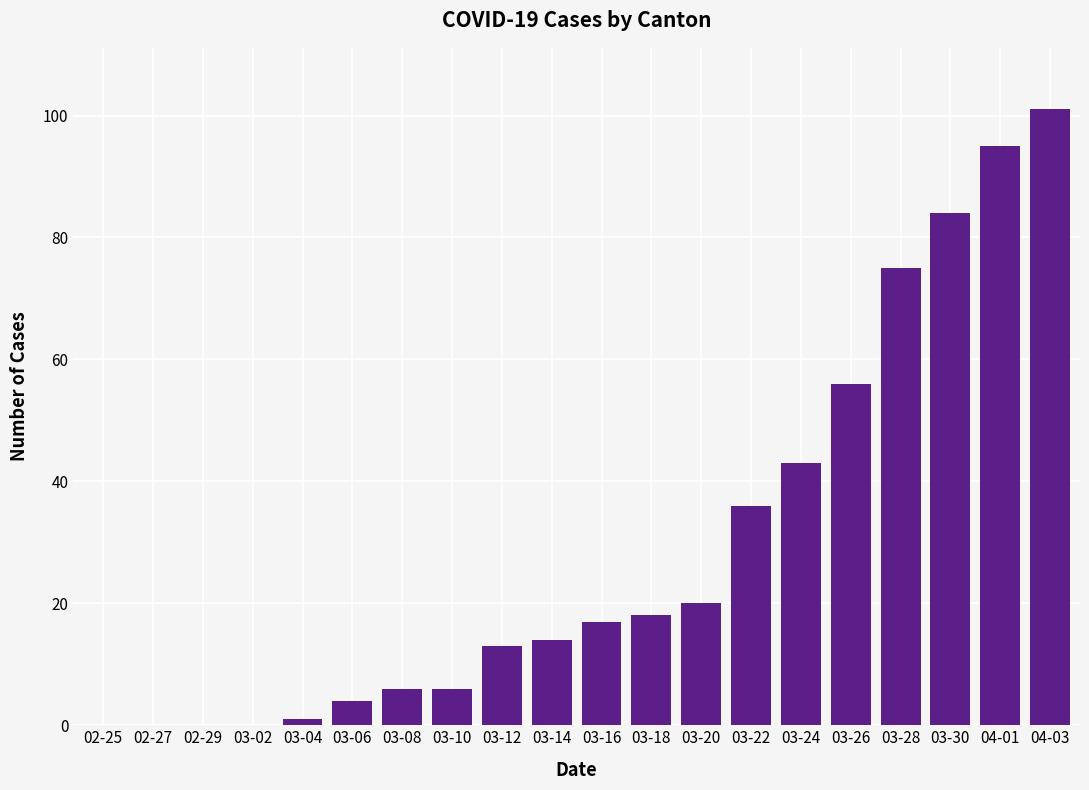

The value at 03-30 is 84. True or false?

True